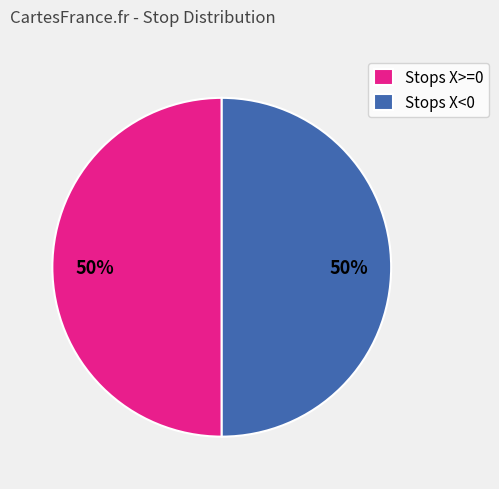

Combined, do Stops X<0 and Stops X>=0 account for over 50%?

Yes